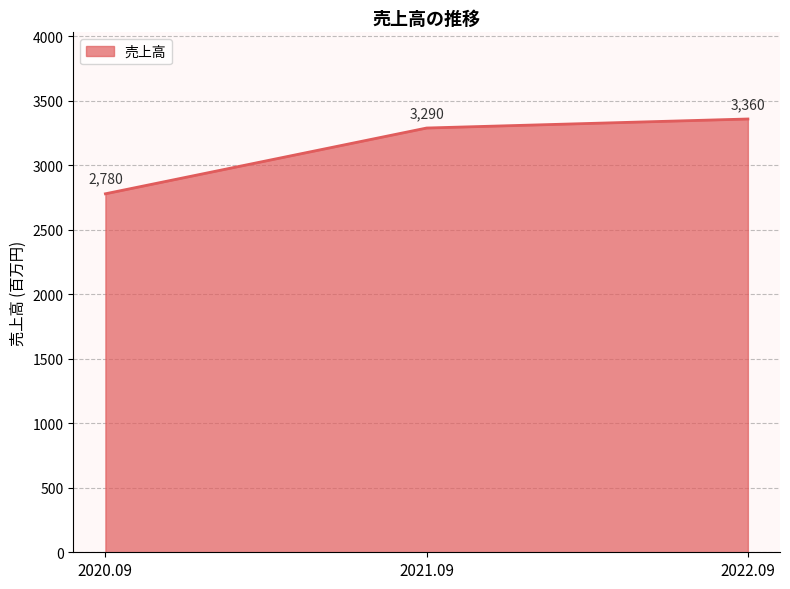

Count the number of categories in the chart.

3